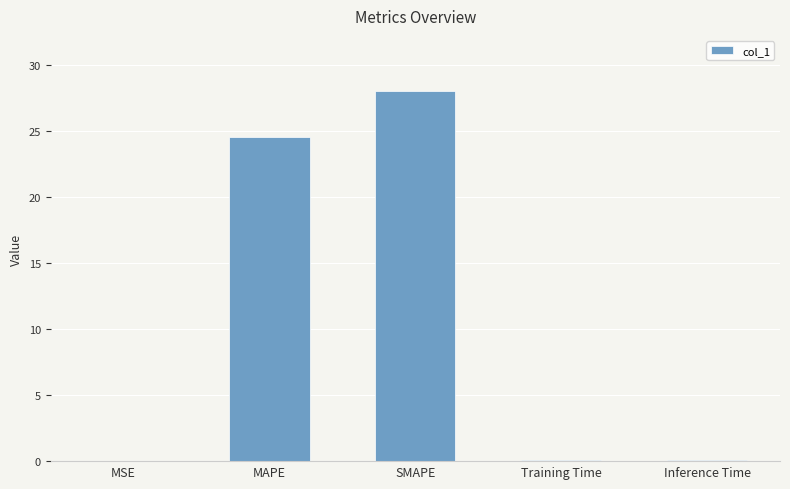

Are the bars horizontal?

No